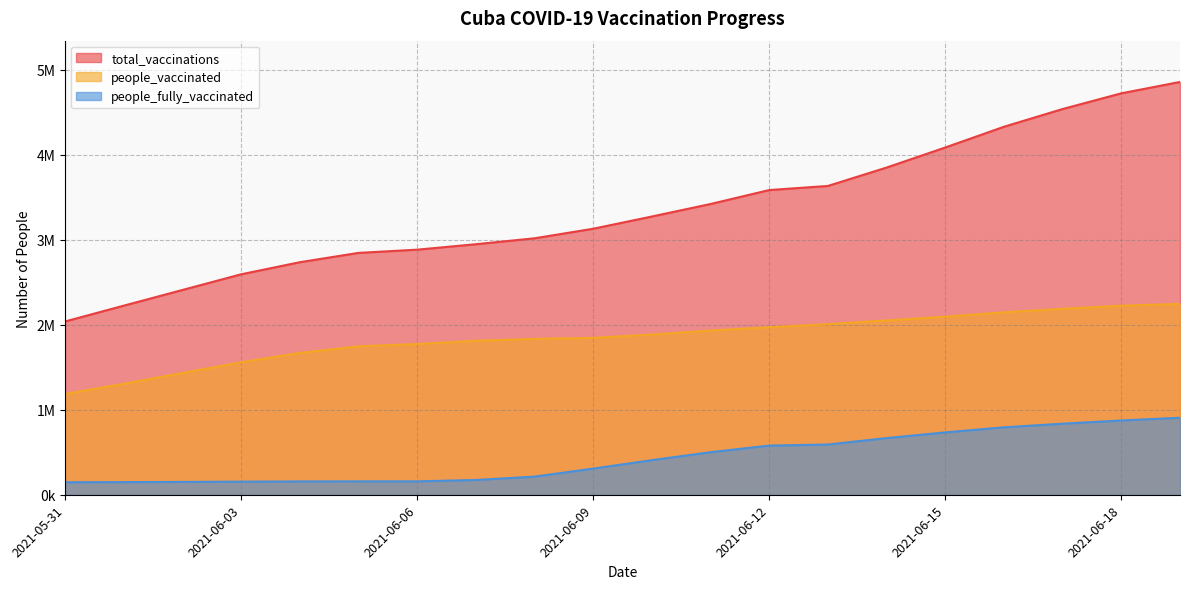

At which label is total_vaccinations closest to 3446507?

2021-06-11